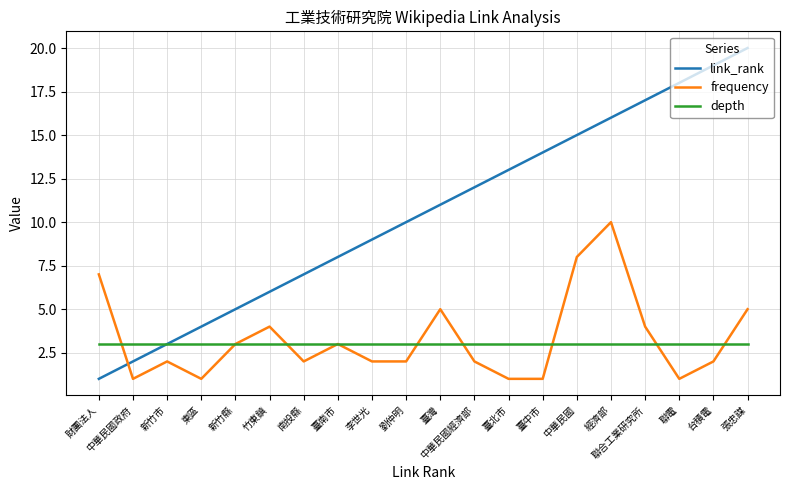

At which label does frequency reach its peak?

經濟部